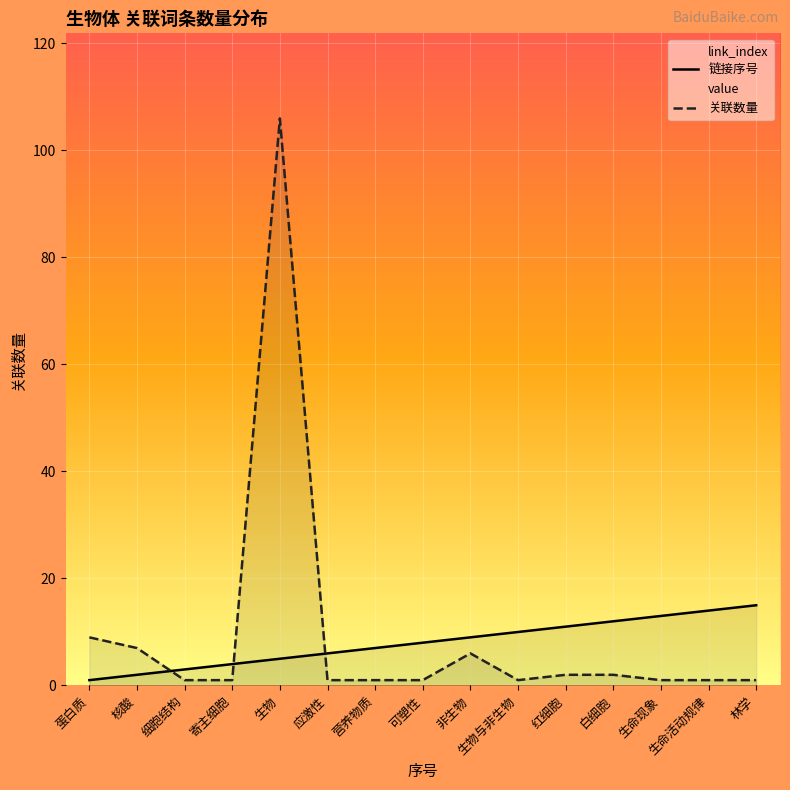

How many data points in 链接序号 are less than 8?

7